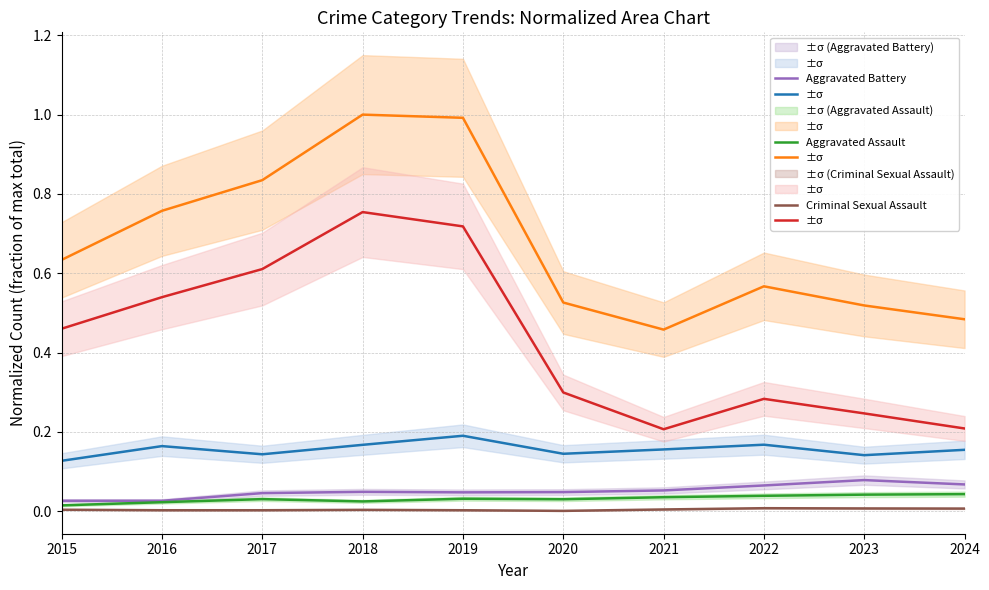

True or false: Aggravated Battery and Theft intersect in this chart.

False